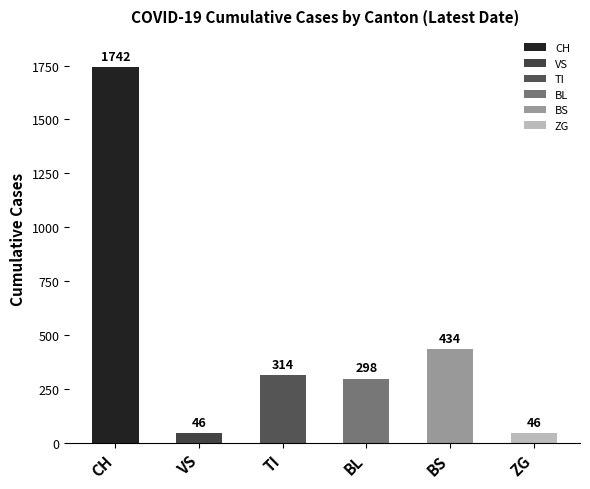

Which series has the largest range (max minus min)?

CH